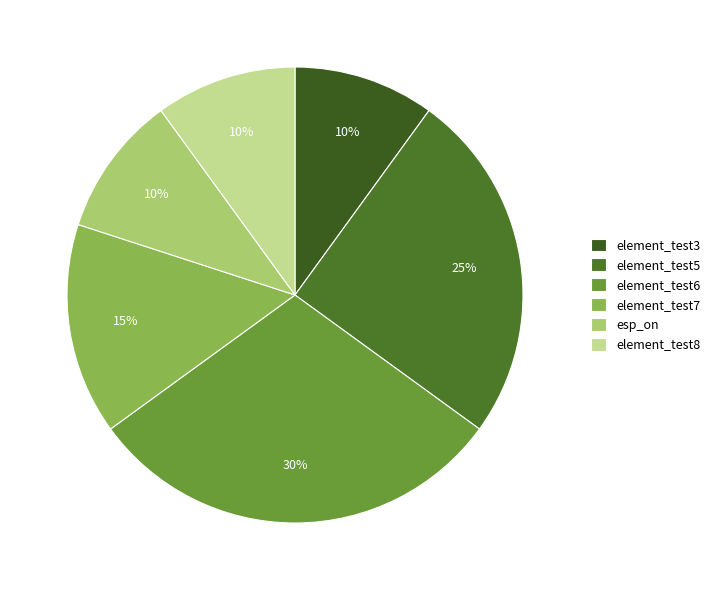

How many slices are in this pie chart?

6